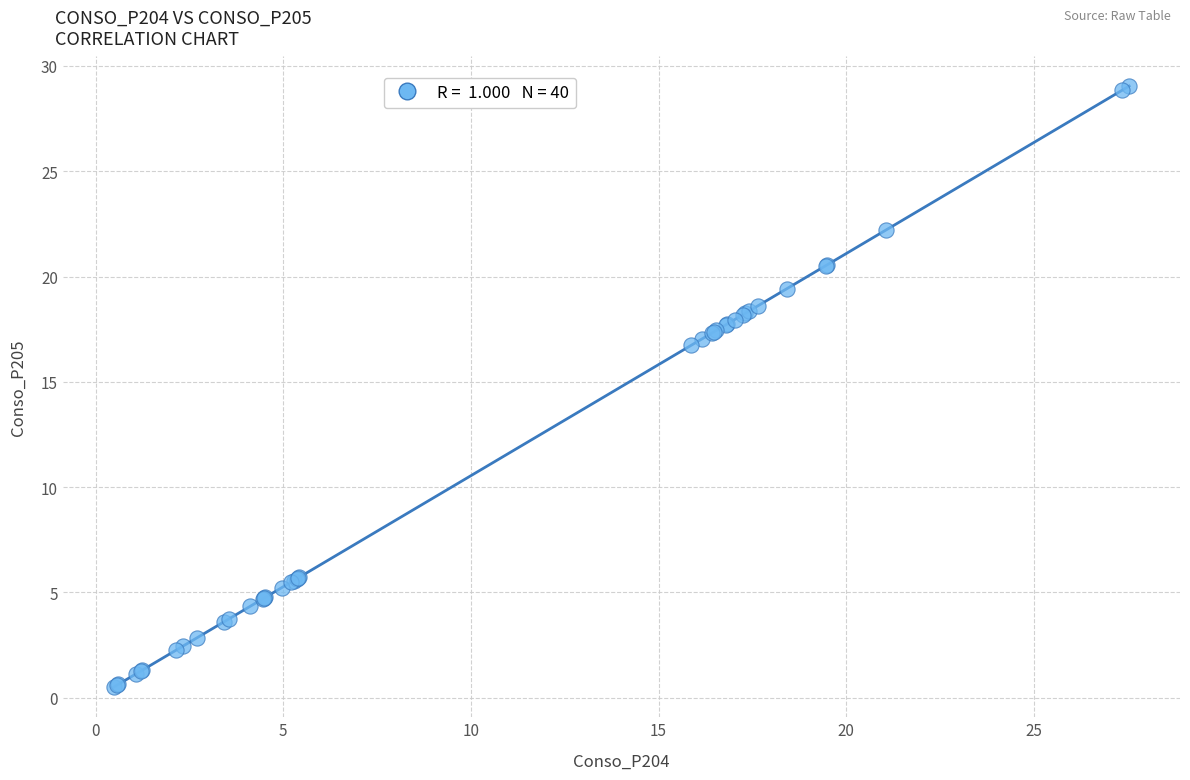

What Y value in the scatter plot is closest to 14?

16.7